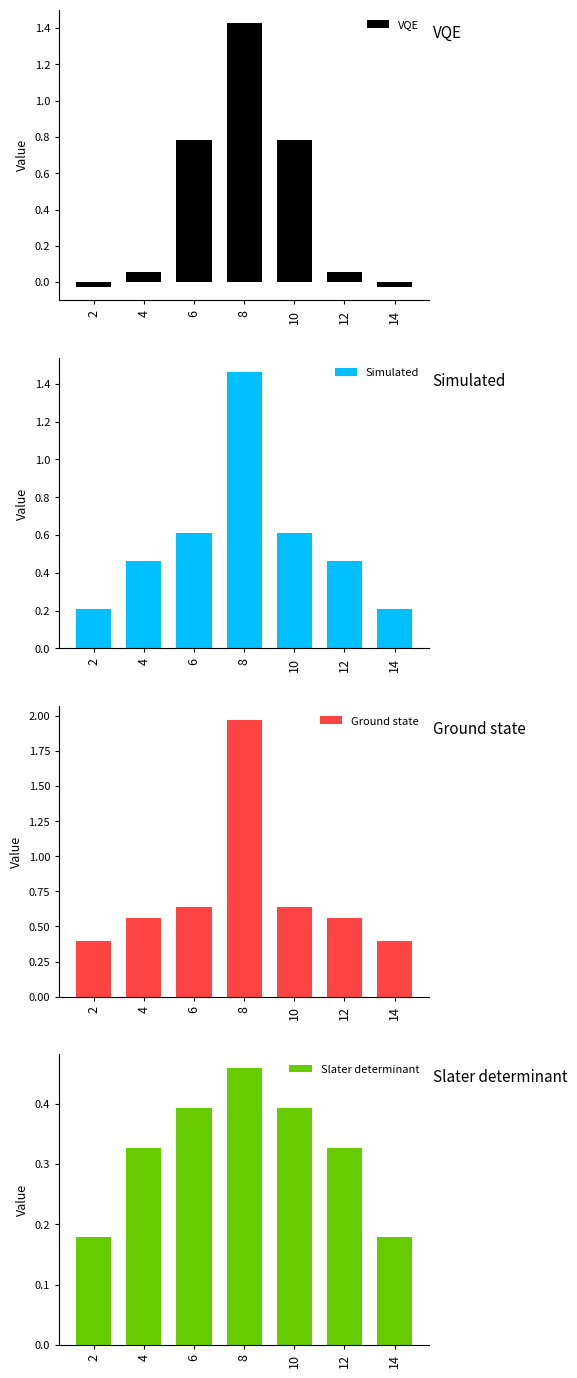

True or false: Ground state has a value of 0.4 at 2.

True